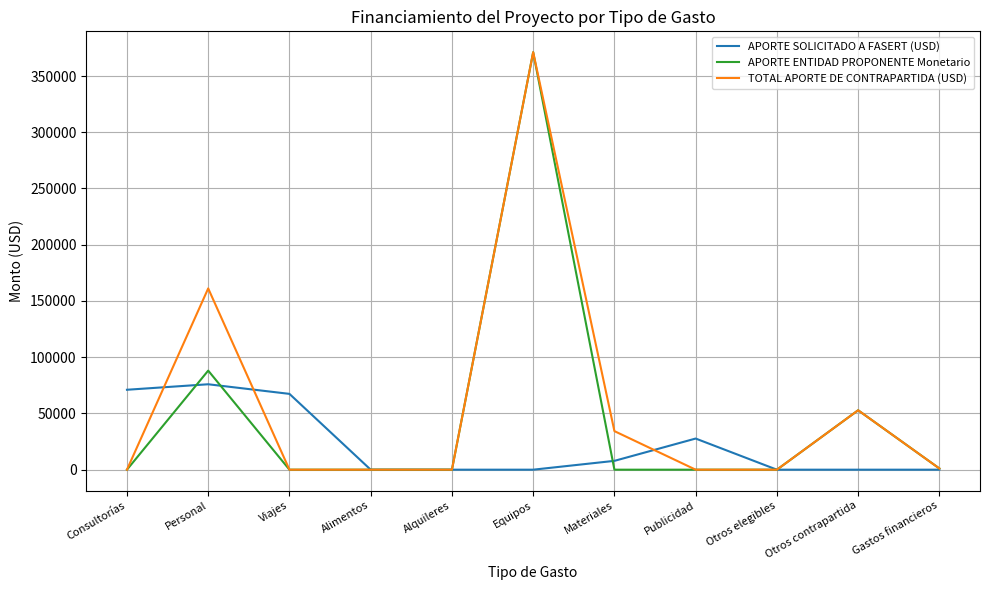

Is it true that APORTE SOLICITADO A FASERT (USD) equals 0 at Alimentos?

True